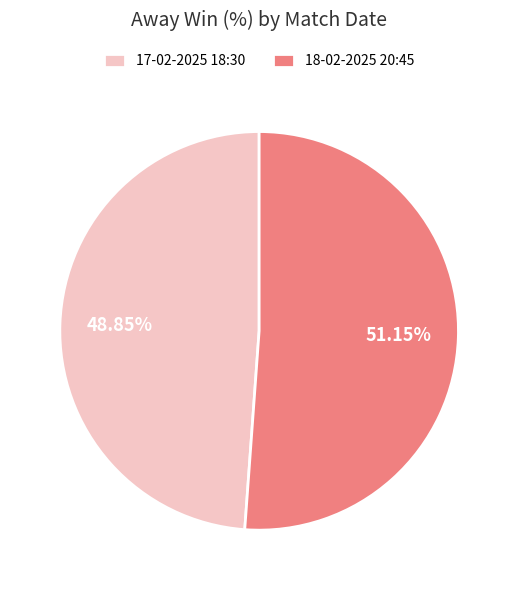

True or false: 17-02-2025 18:30 accounts for 37% of the total.

False